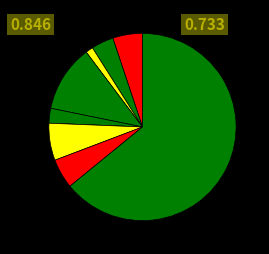

Count the number of slices in the pie.

9